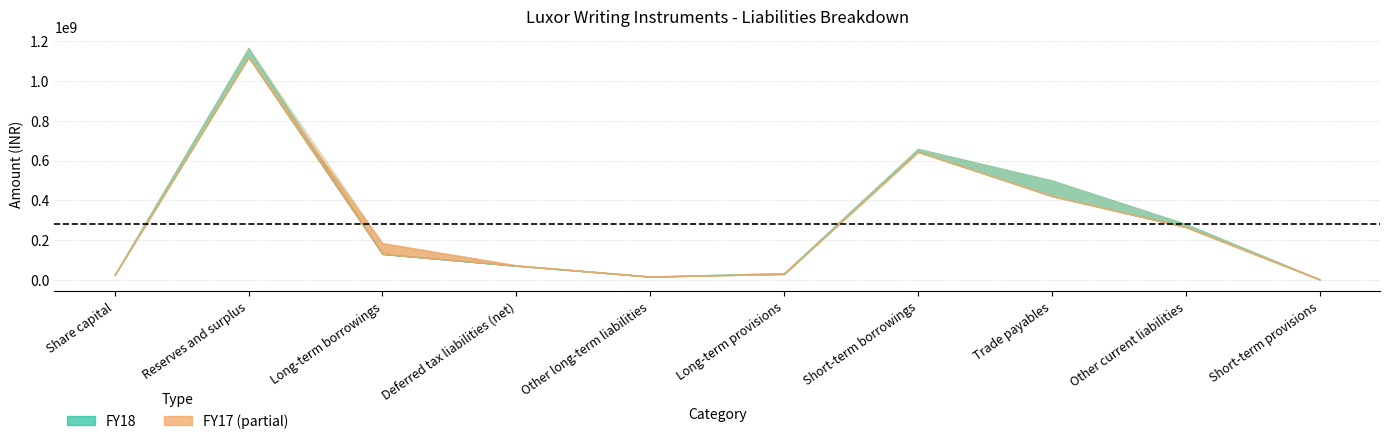

How many categories are shown in the chart?

10